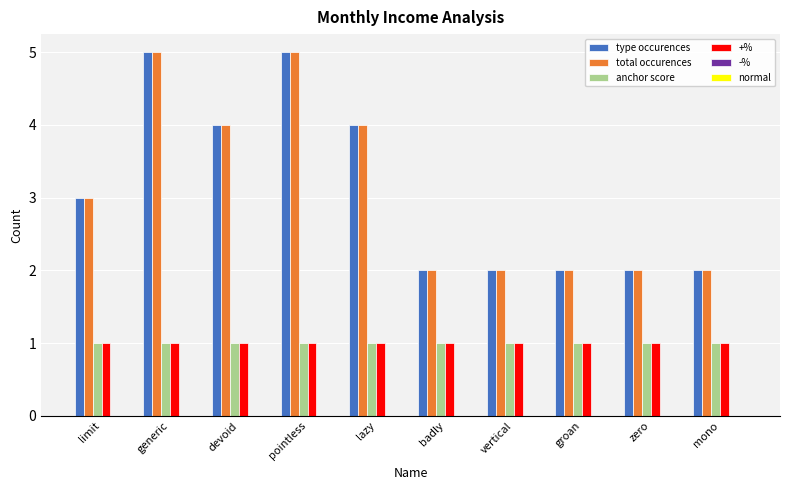

What is the sum of all anchor score values?

10